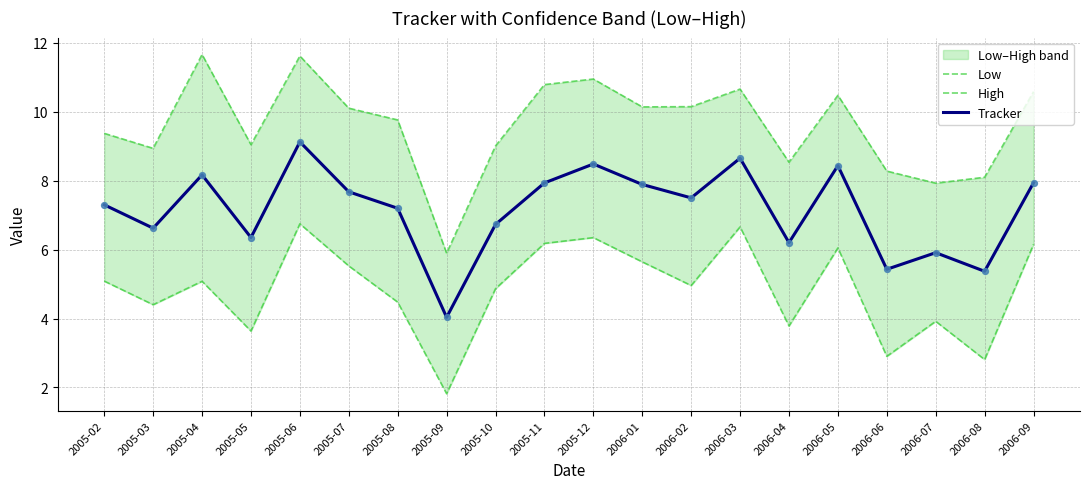

At which category is the sum across all series the highest?

2005-06